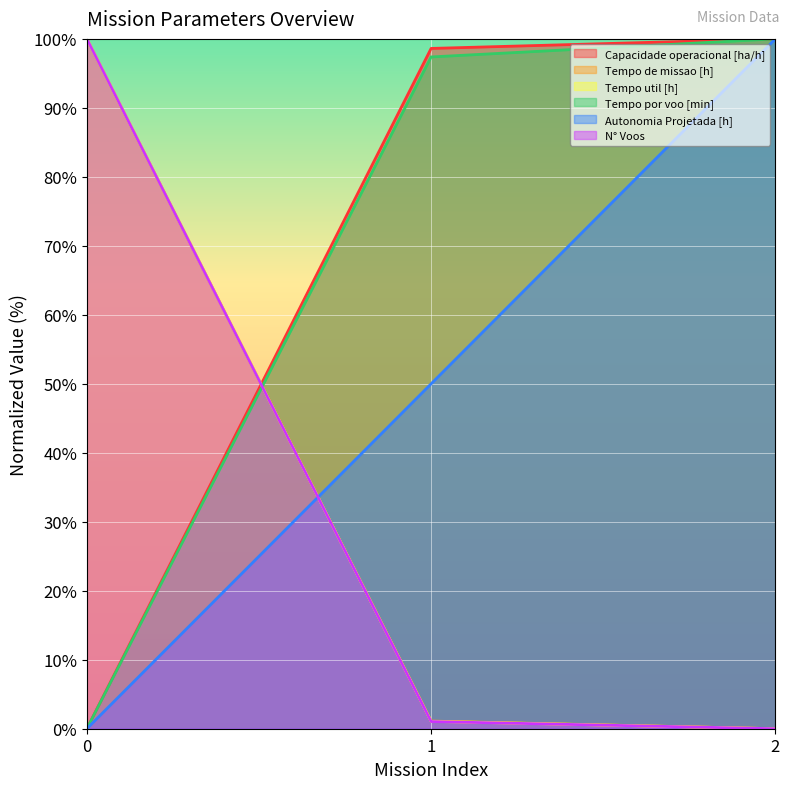

At which label does Capacidade operacional [ha/h] reach its peak?

2